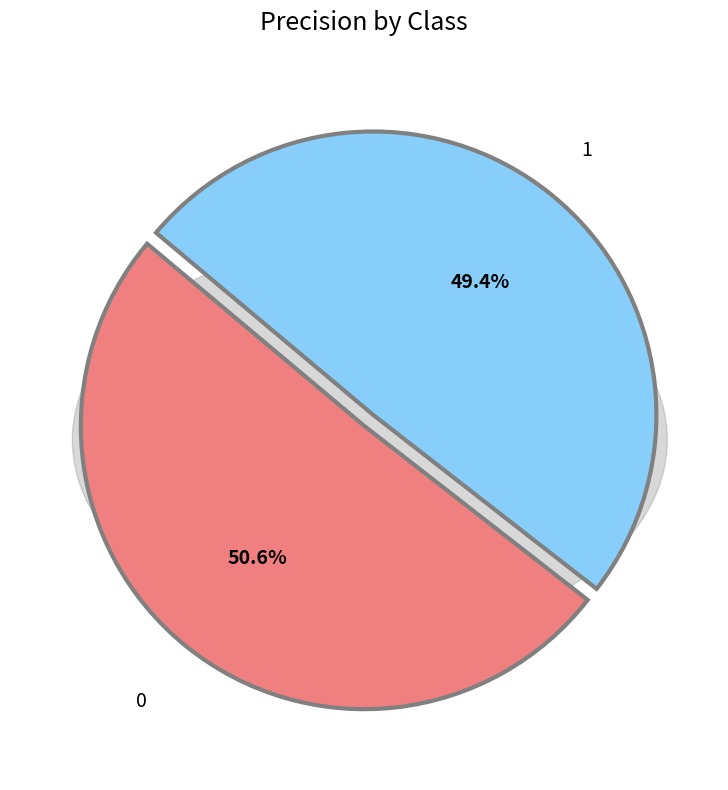

Rank the categories by value from lowest to highest.

1, 0